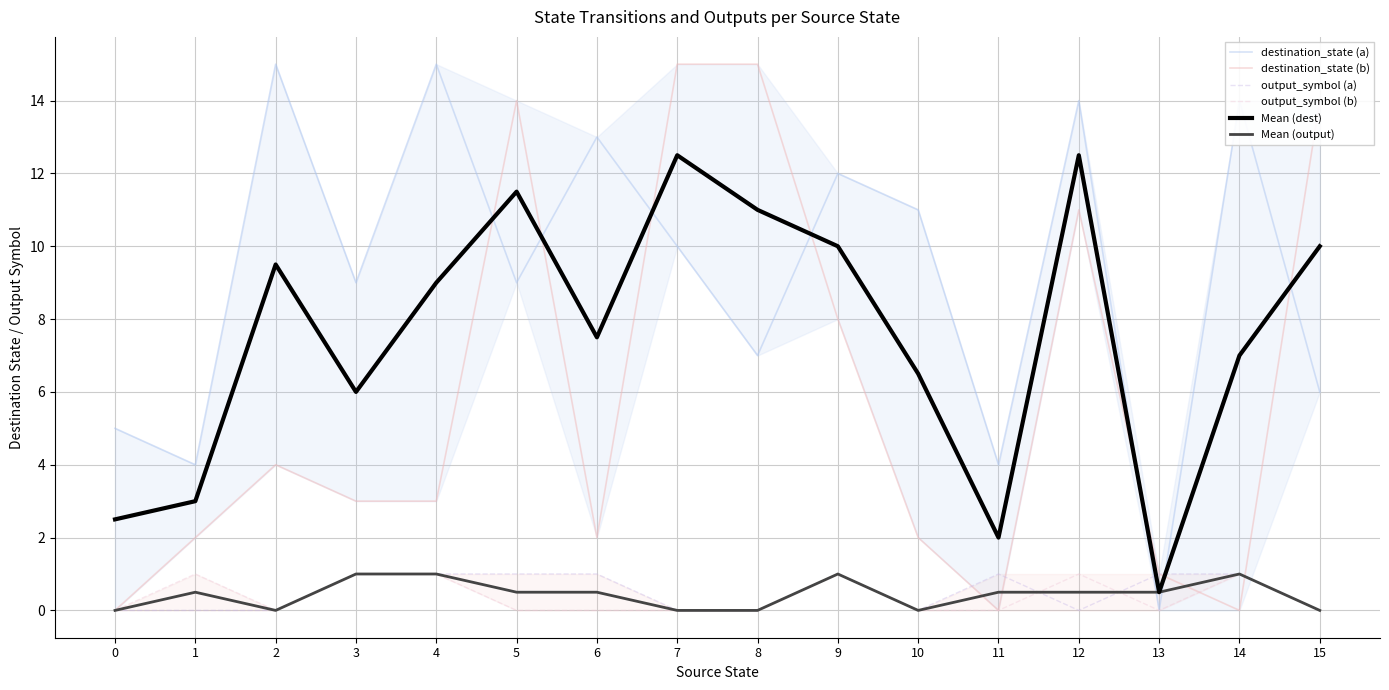

Reading left to right, transcribe all the data shown in this chart.

destination_state (a): 0=5.0	1=4.0	2=15.0	3=9.0	4=15.0	5=9.0	6=13.0	7=10.0	8=7.0	9=12.0	10=11.0	11=4.0	12=14.0	13=0.0	14=14.0	15=6.0
destination_state (b): 0=0.0	1=2.0	2=4.0	3=3.0	4=3.0	5=14.0	6=2.0	7=15.0	8=15.0	9=8.0	10=2.0	11=0.0	12=11.0	13=1.0	14=0.0	15=14.0
output_symbol (a): 0=0.0	1=0.0	2=0.0	3=1.0	4=1.0	5=1.0	6=1.0	7=0.0	8=0.0	9=1.0	10=0.0	11=1.0	12=0.0	13=1.0	14=1.0	15=0.0
output_symbol (b): 0=0.0	1=1.0	2=0.0	3=1.0	4=1.0	5=0.0	6=0.0	7=0.0	8=0.0	9=1.0	10=0.0	11=0.0	12=1.0	13=0.0	14=1.0	15=0.0
Mean (dest): 0=2.5	1=3.0	2=9.5	3=6.0	4=9.0	5=11.5	6=7.5	7=12.5	8=11.0	9=10.0	10=6.5	11=2.0	12=12.5	13=0.5	14=7.0	15=10.0
Mean (output): 0=0.0	1=0.5	2=0.0	3=1.0	4=1.0	5=0.5	6=0.5	7=0.0	8=0.0	9=1.0	10=0.0	11=0.5	12=0.5	13=0.5	14=1.0	15=0.0